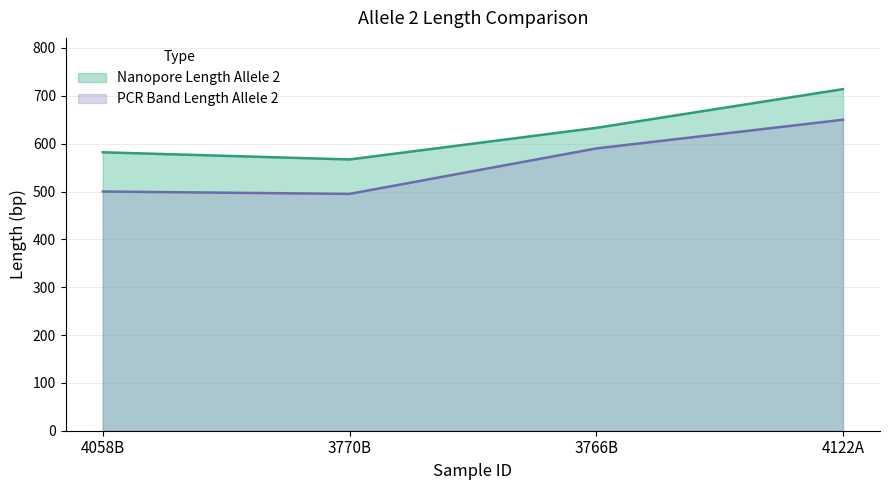

Which series has the largest range (max minus min)?

PCR Band Length Allele 2